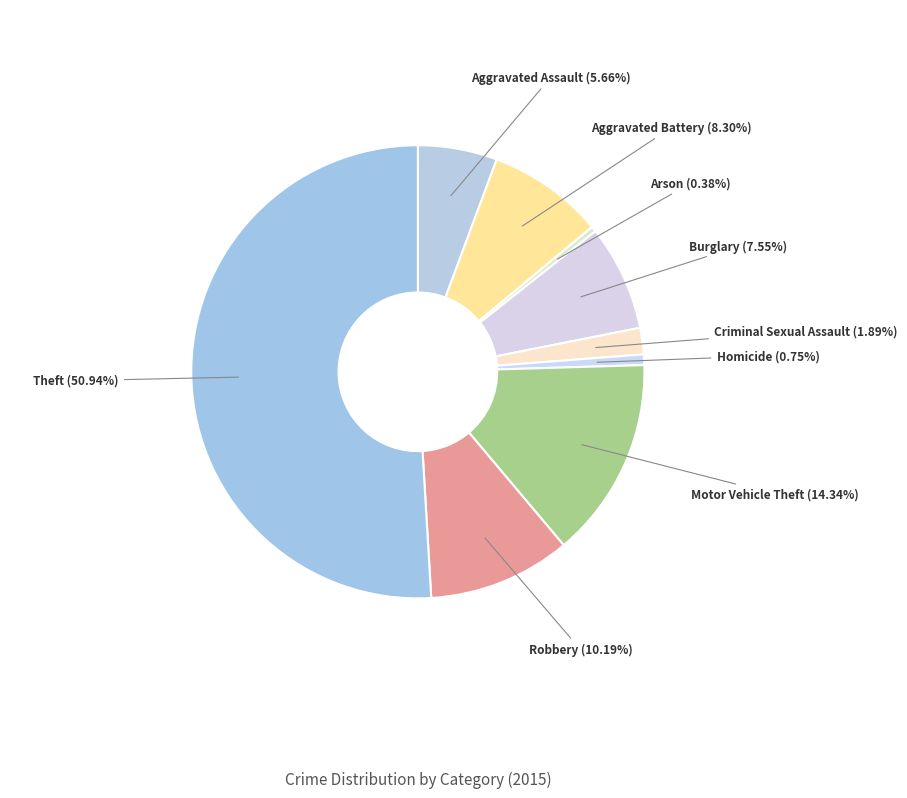

Which slice is the largest?

Theft